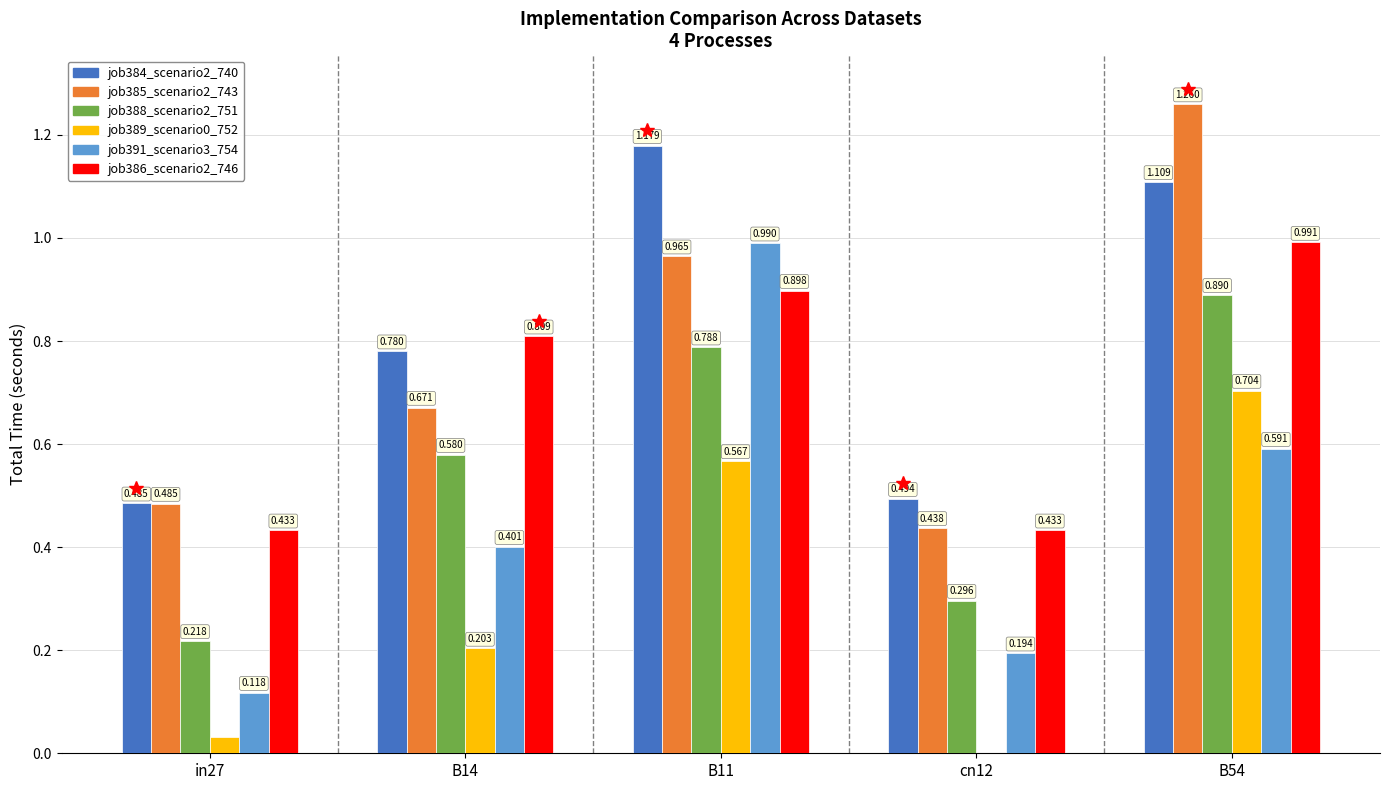

Reading left to right, extract all data points from this chart.

job384_scenario2_740: 0.5	0.8	1.2	0.5	1.1
job385_scenario2_743: 0.5	0.7	1.0	0.4	1.3
job388_scenario2_751: 0.2	0.6	0.8	0.3	0.9
job389_scenario0_752: 0.0	0.2	0.6	0.0	0.7
job391_scenario3_754: 0.1	0.4	1.0	0.2	0.6
job386_scenario2_746: 0.4	0.8	0.9	0.4	1.0